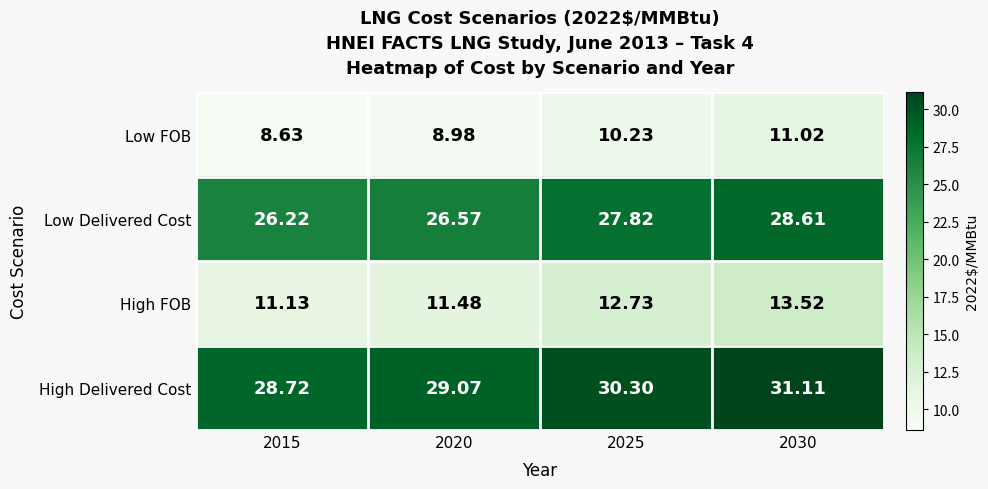

Which label corresponds to the largest value in the chart?

2030